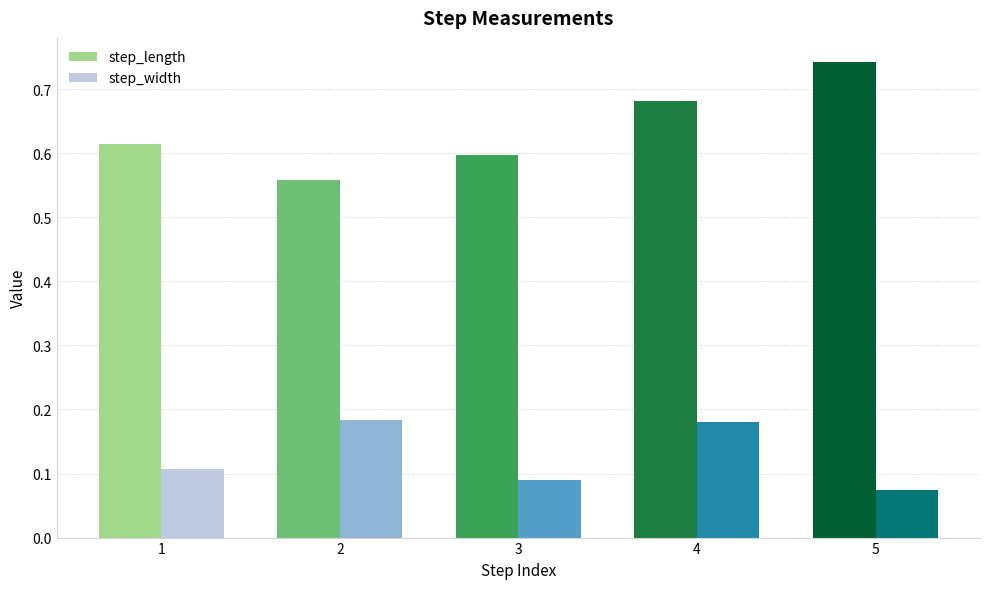

At which category is the sum across all series the highest?

4